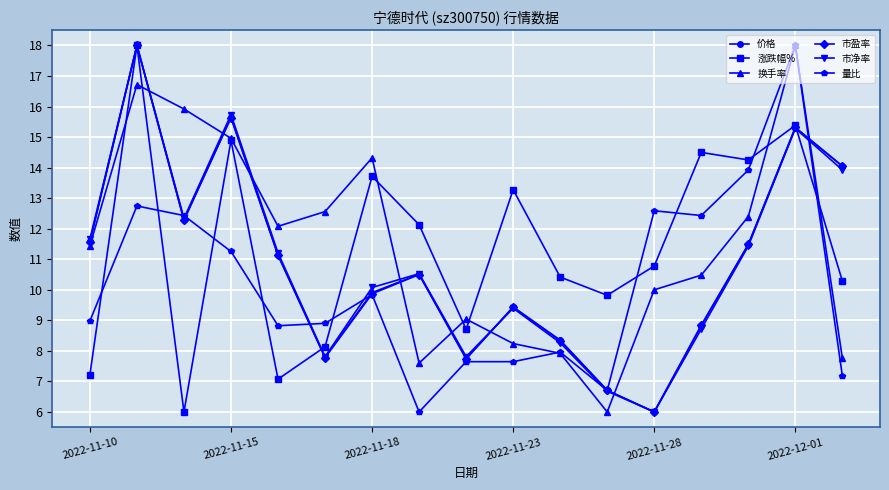

In 换手率, how many points are higher than both neighbors (excluding endpoints)?

4